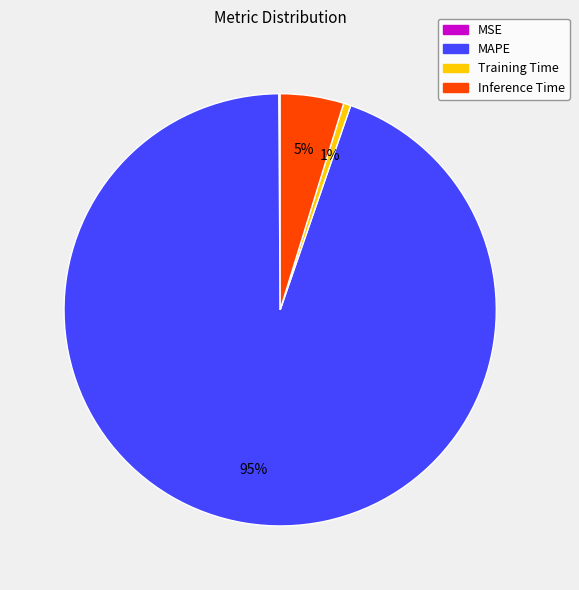

Is it true that MAPE is 95% of the pie?

True